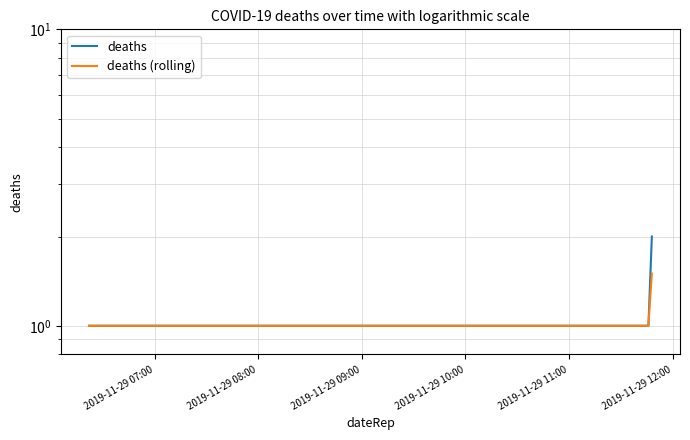

Reading left to right, extract all data points from this chart.

deaths: 1.0	1.0	2.0
deaths (rolling): 1.0	1.0	1.5